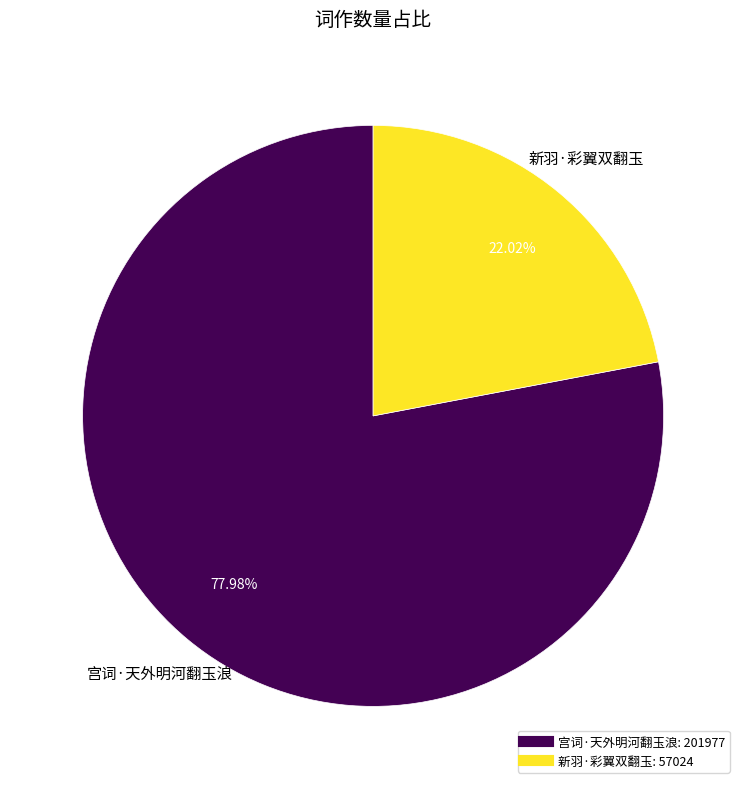

What percentage is NOT represented by 宫词·天外明河翻玉浪?

22.0%